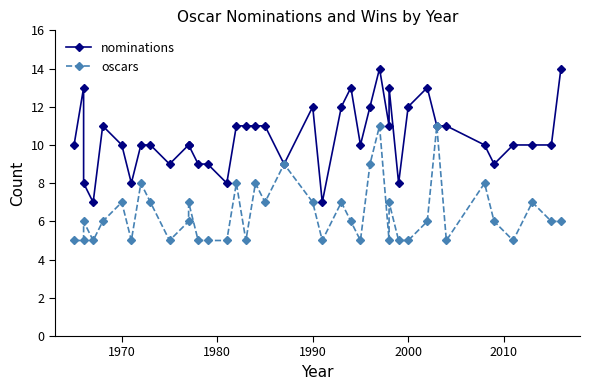

In oscars, how many points are lower than both neighbors (excluding endpoints)?

10